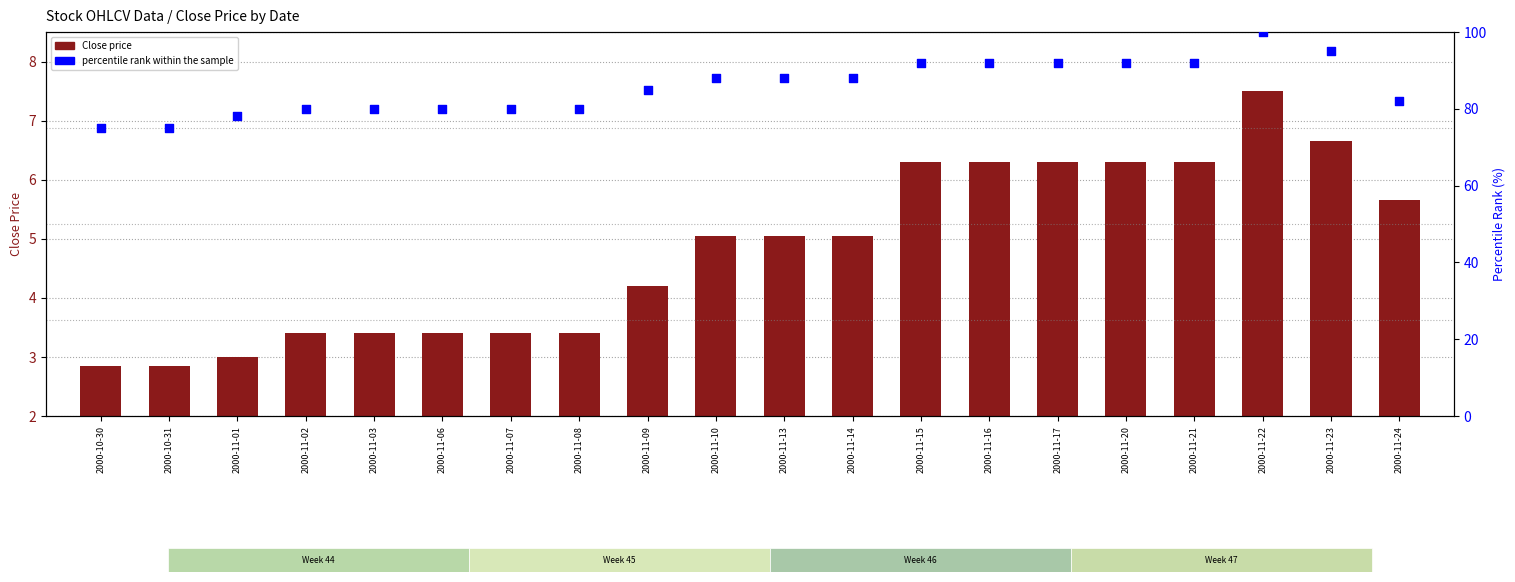

At how many categories does at least one series exceed 15?

20